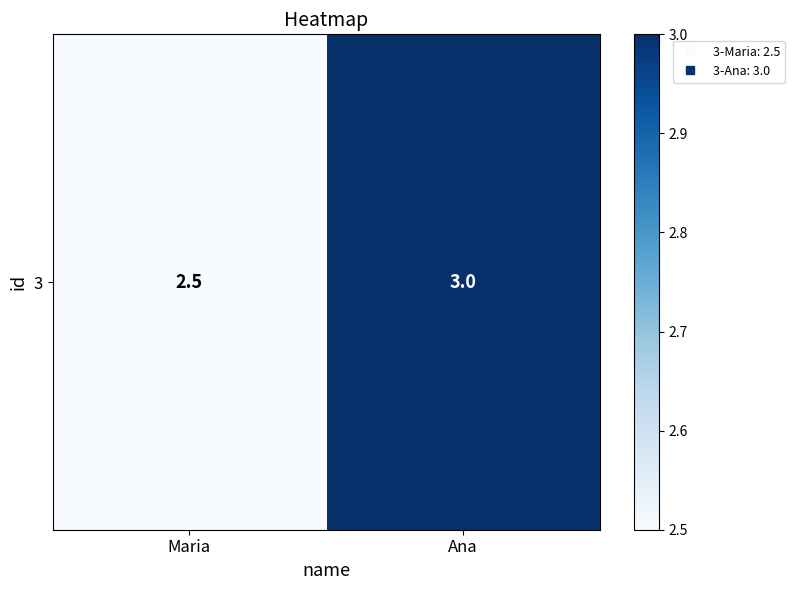

How many values are between 2 and 3?

2